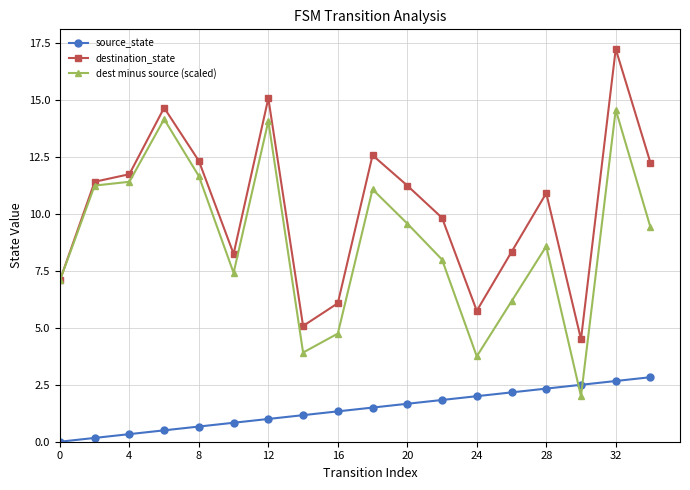

How many intersections are there between dest minus source (scaled) and source_state?

2